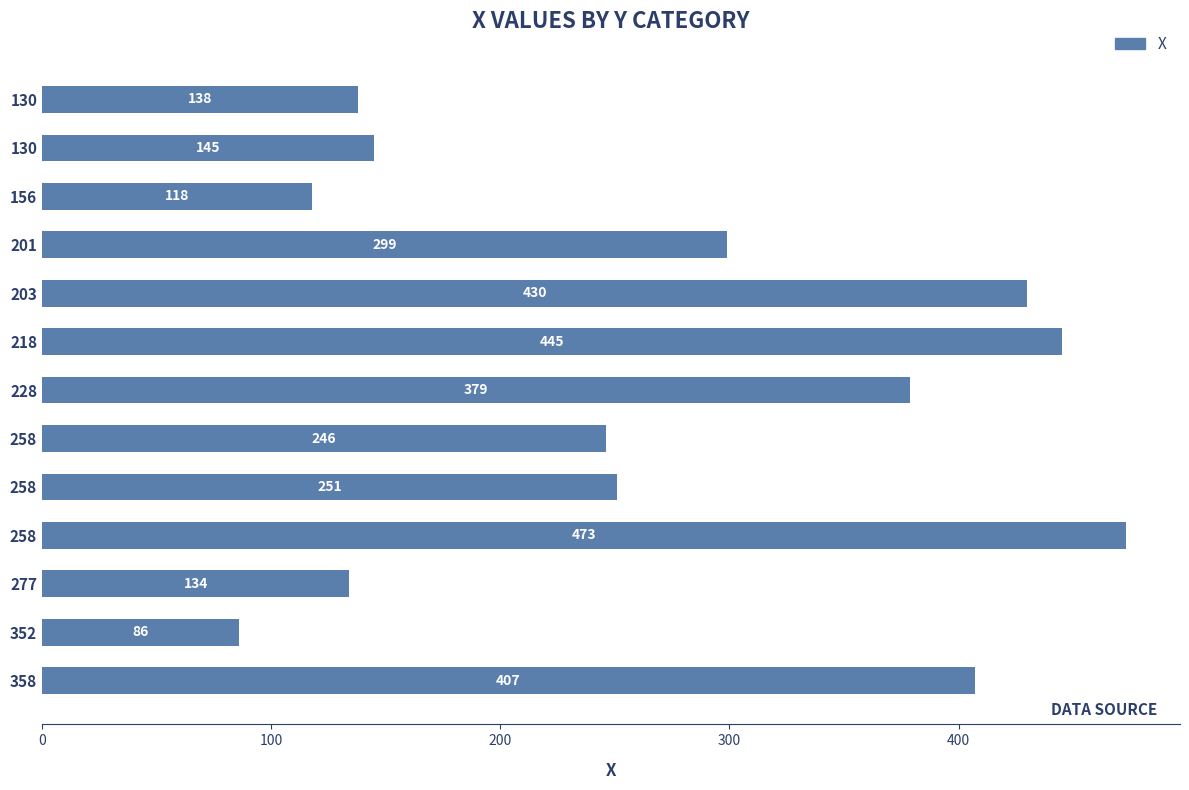

Are the bars grouped side by side (vs. stacked)?

No